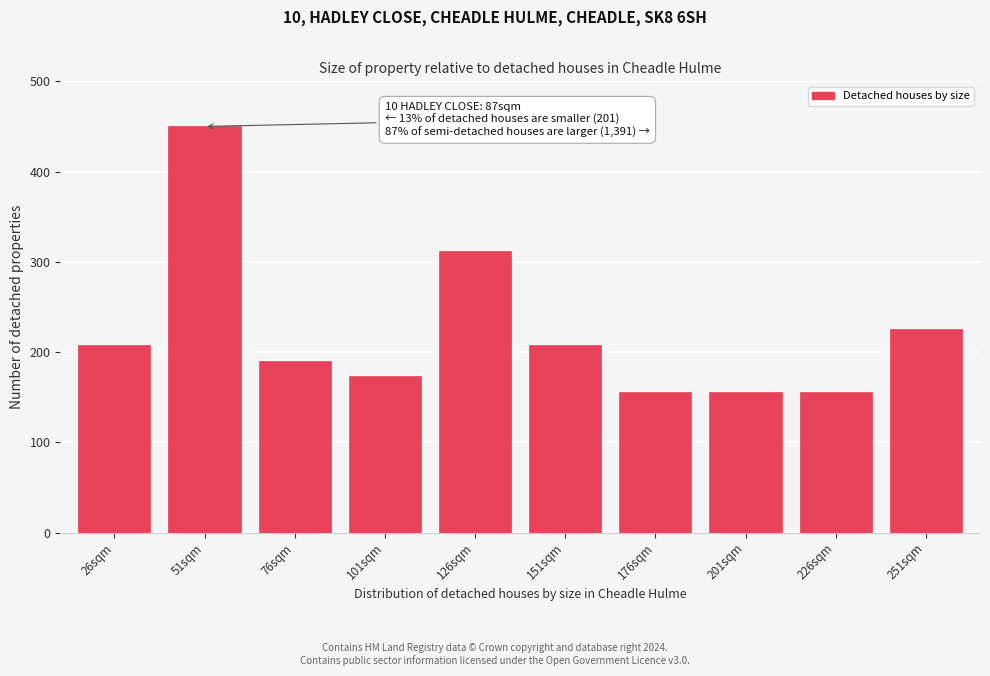

Reading right to left, what are all the values shown in this chart?

251sqm=225.0	226sqm=155.8	201sqm=155.8	176sqm=155.8	151sqm=207.7	126sqm=311.5	101sqm=173.1	76sqm=190.4	51sqm=450.0	26sqm=207.7